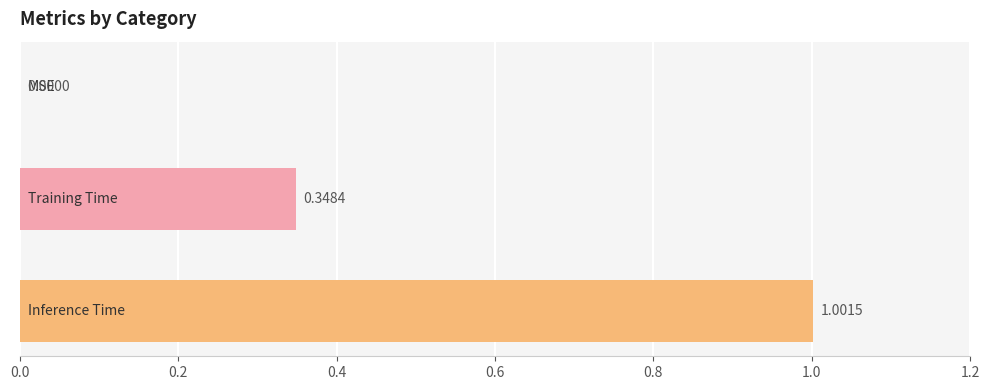

What is the sum of all values?

1.3